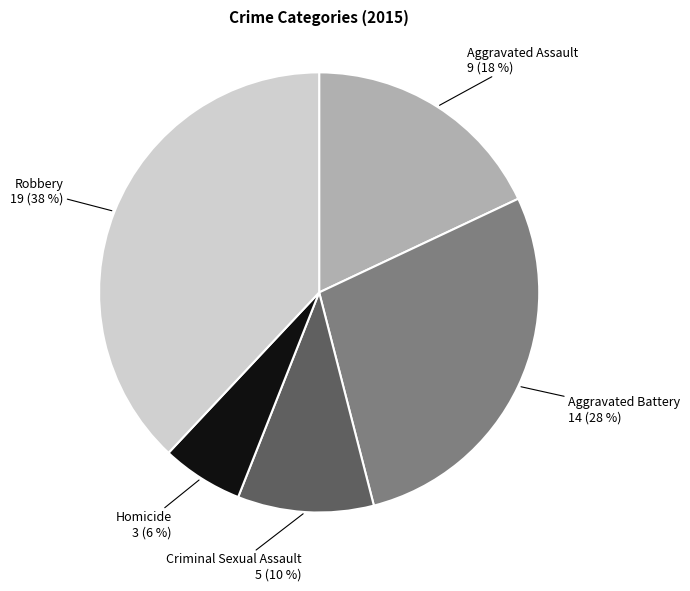

Does any single category account for the majority?

No